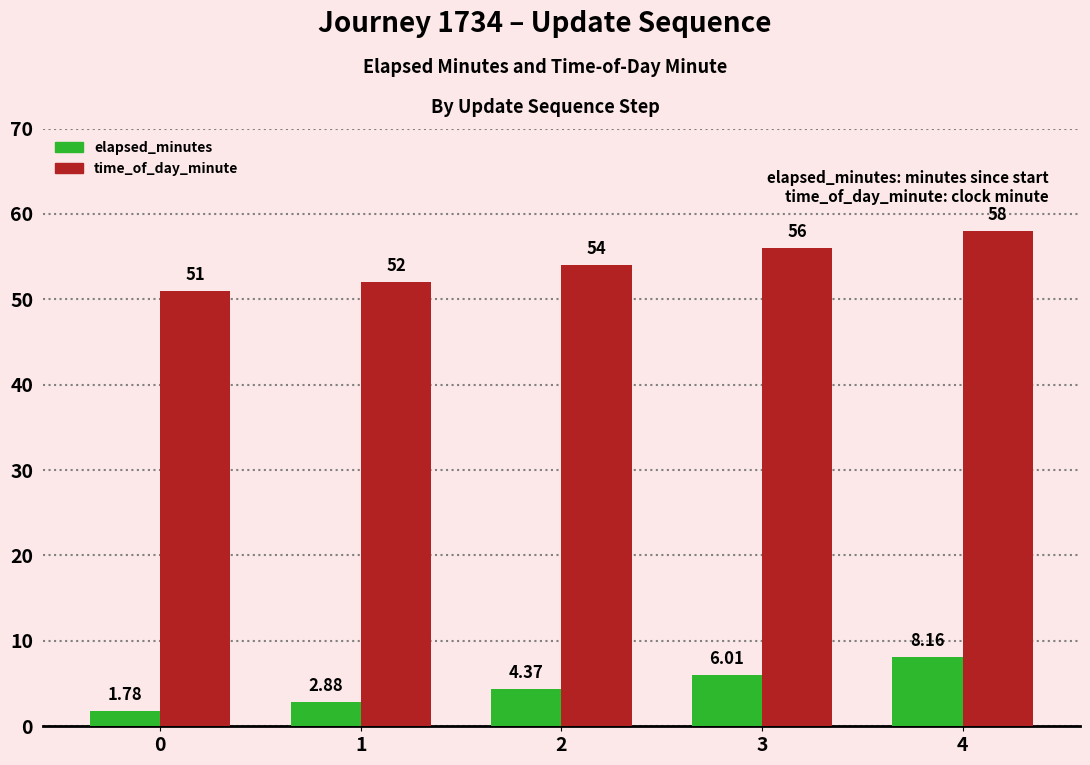

How many groups of bars are there?

5